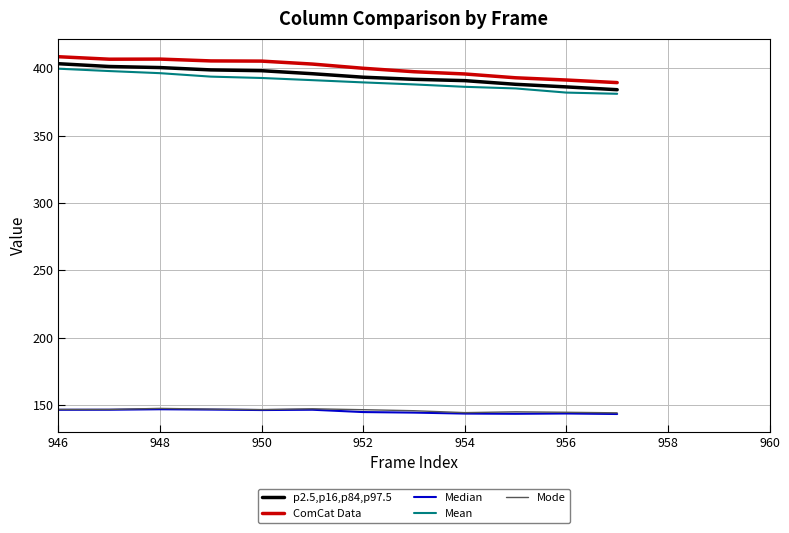

Which series has the largest range (max minus min)?

Mean